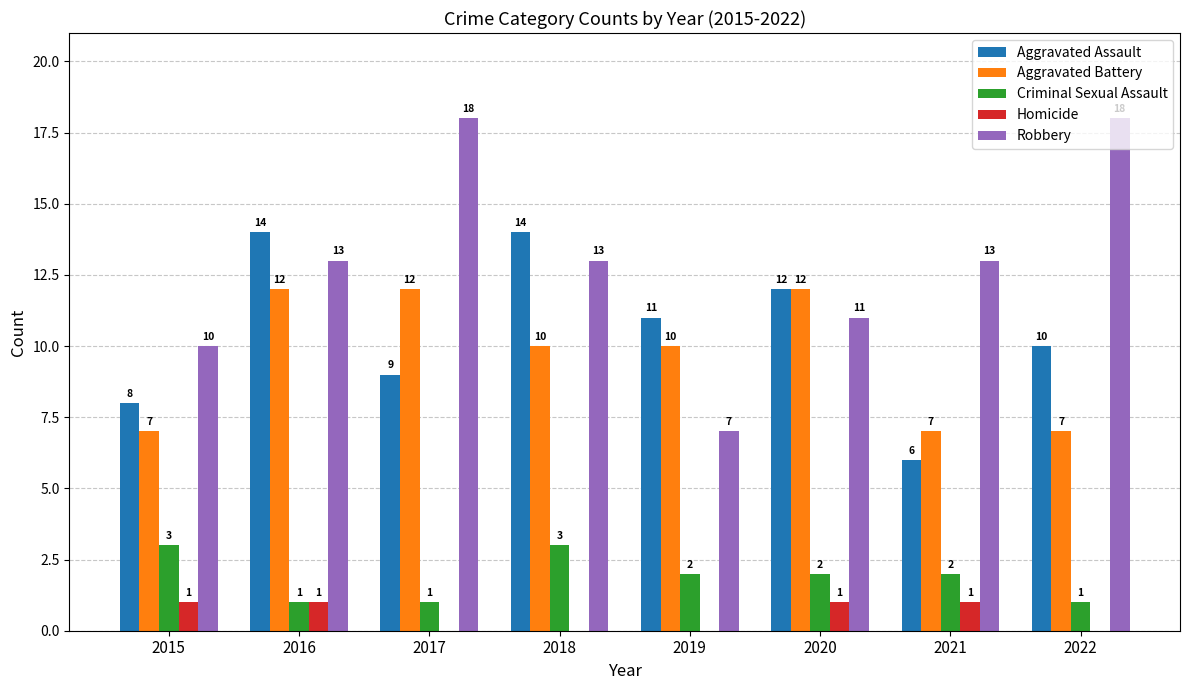

What is the sum of all Criminal Sexual Assault values?

15